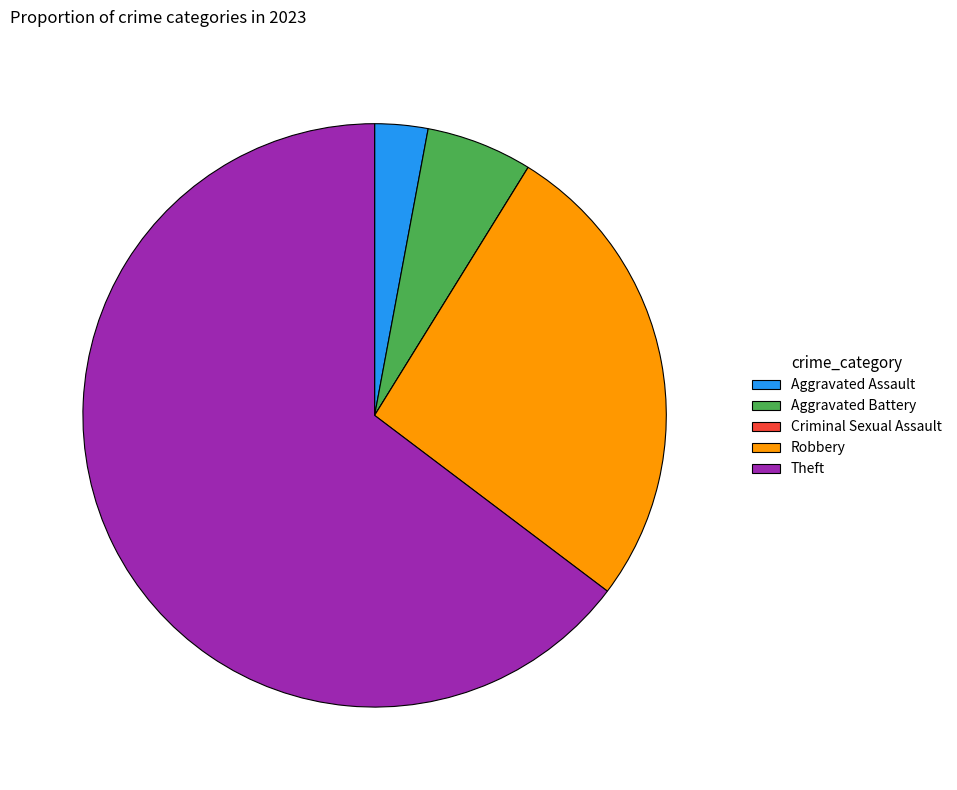

The Theft slice represents 59% of the pie. True or false?

False